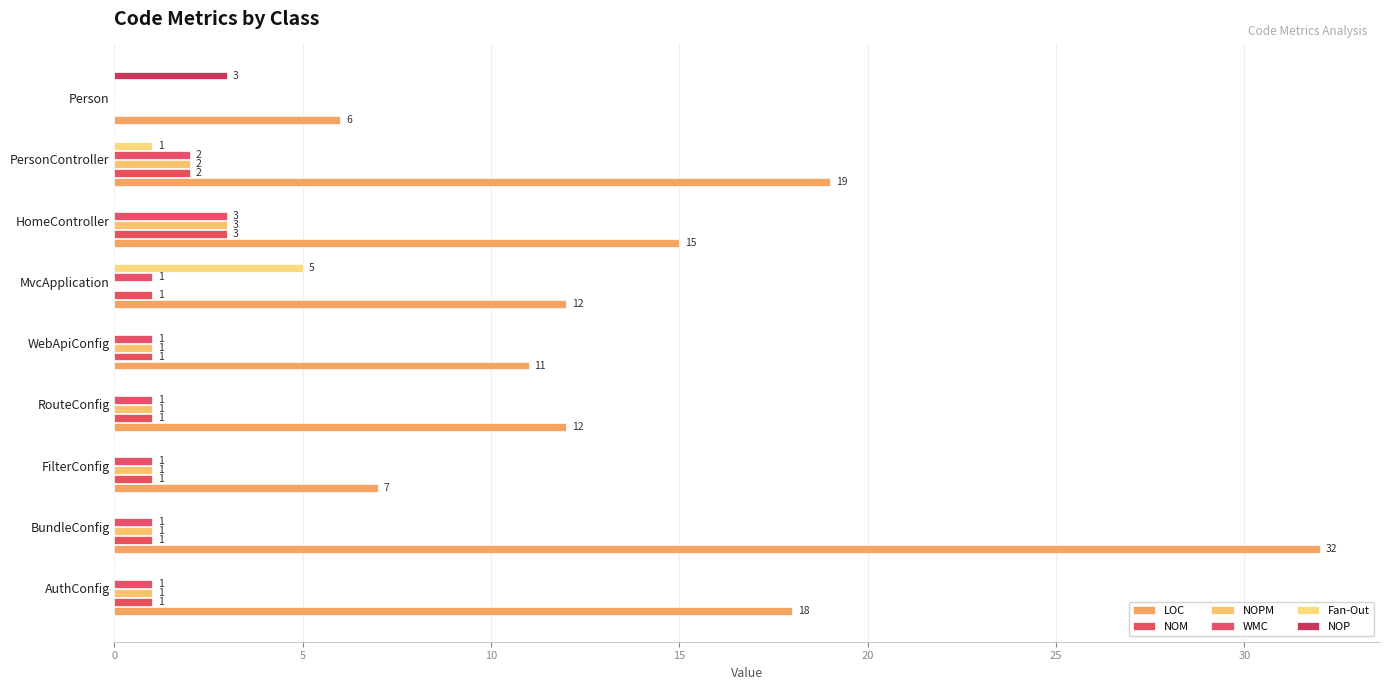

At which category does the chart reach its peak across all series?

BundleConfig